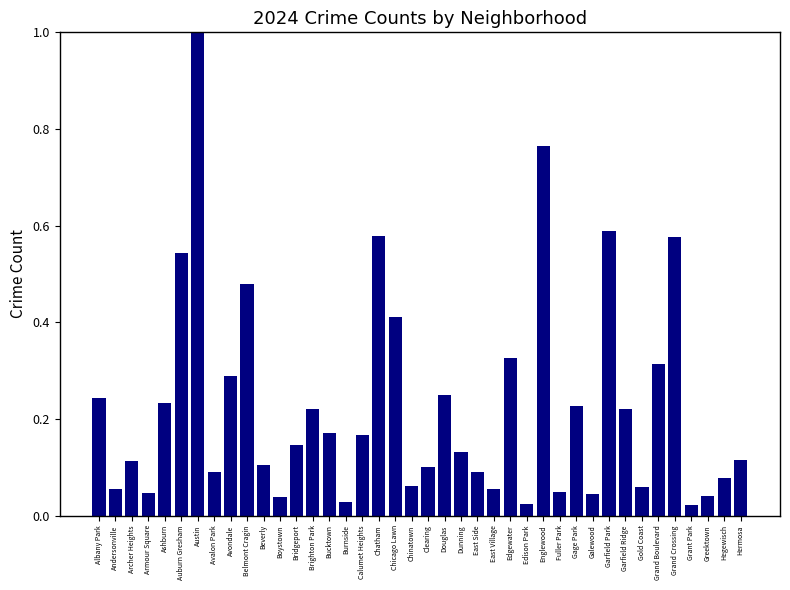

What is the label of the 18th bar from the left?

Chatham